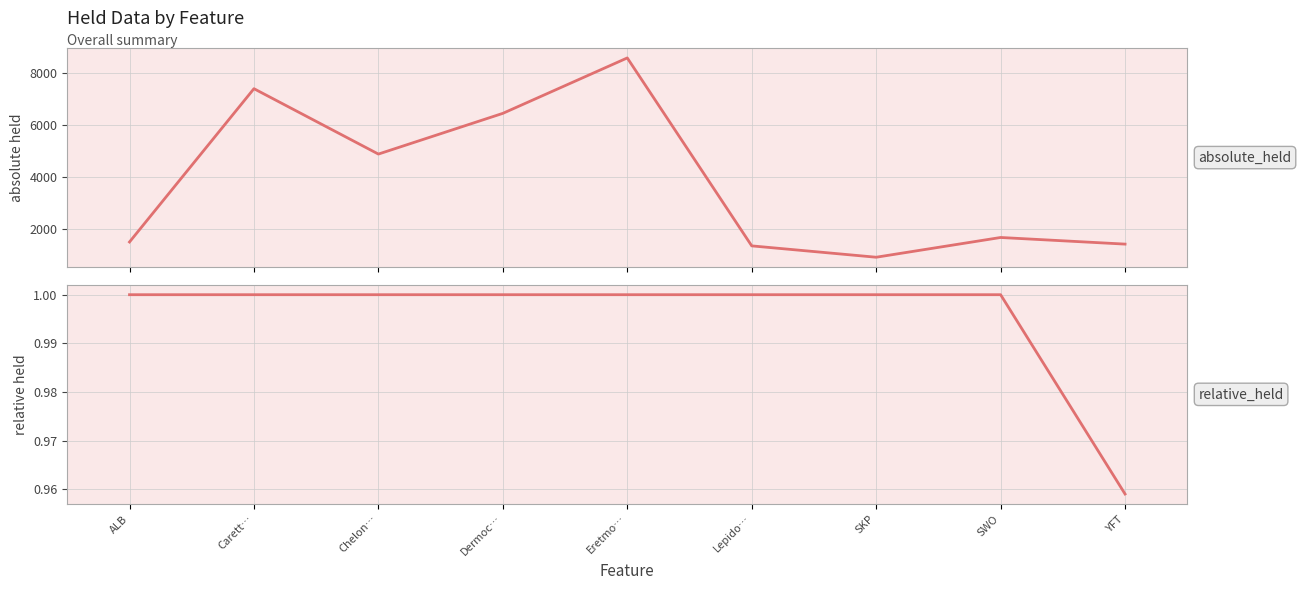

What is the greatest value displayed?

8596.0